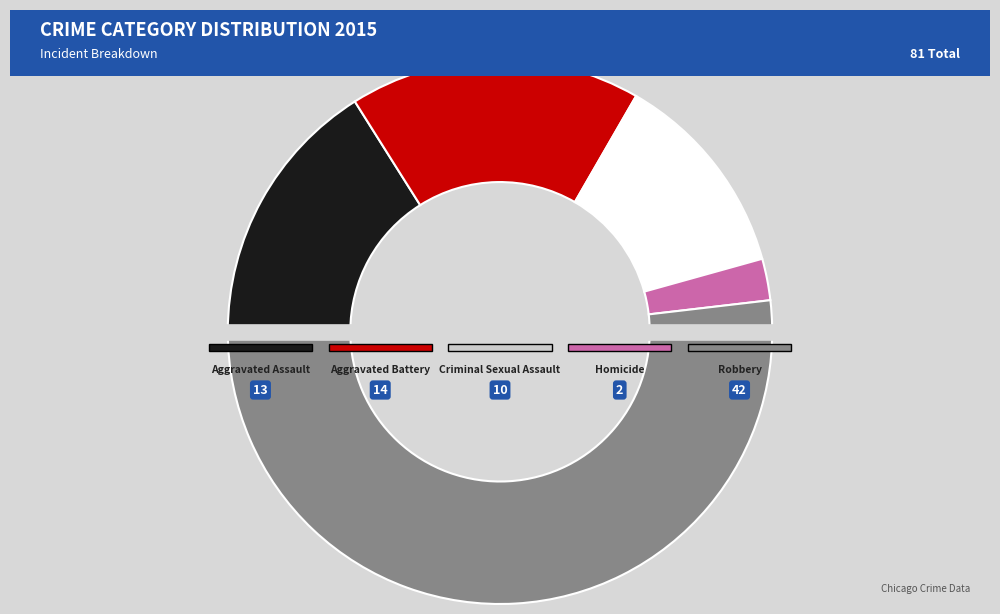

The Homicide slice represents 2% of the pie. True or false?

True